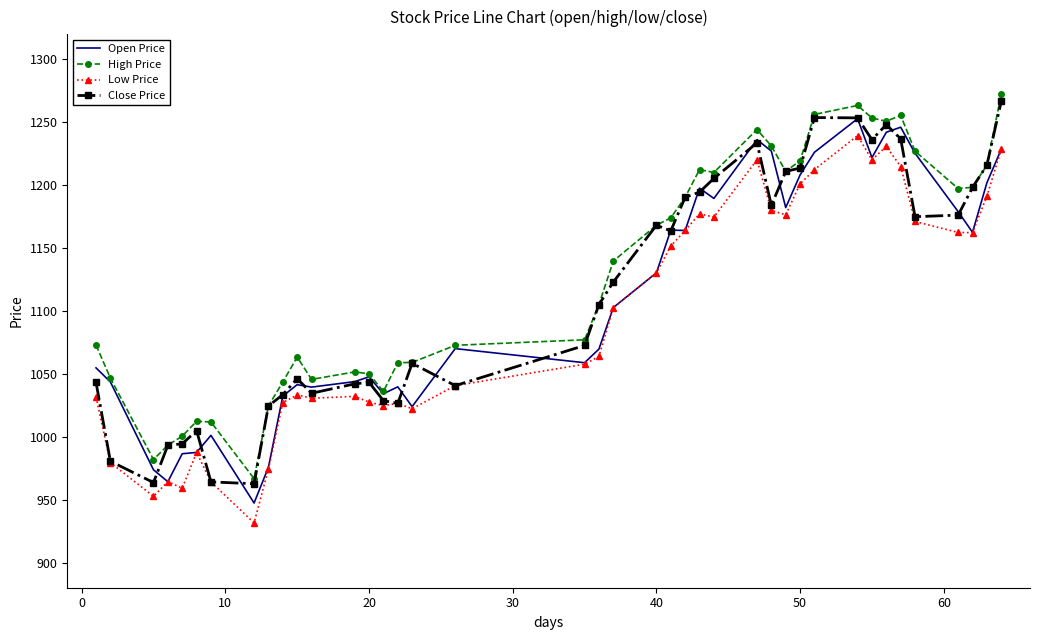

What is the maximum value for Close Price?

1266.9